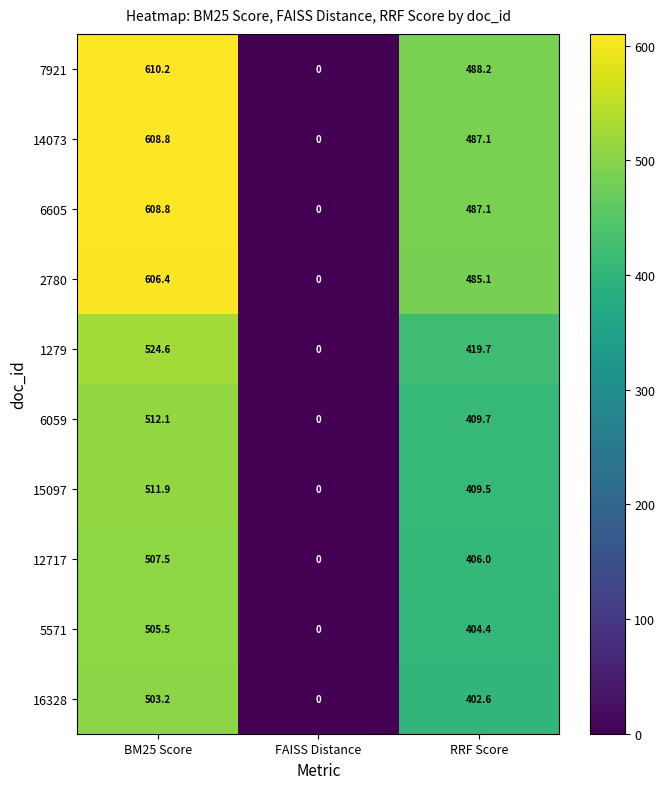

Which series changed the most between BM25 Score and FAISS Distance?

7921